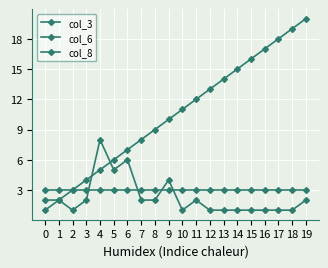

What is the minimum value for col_3?

1